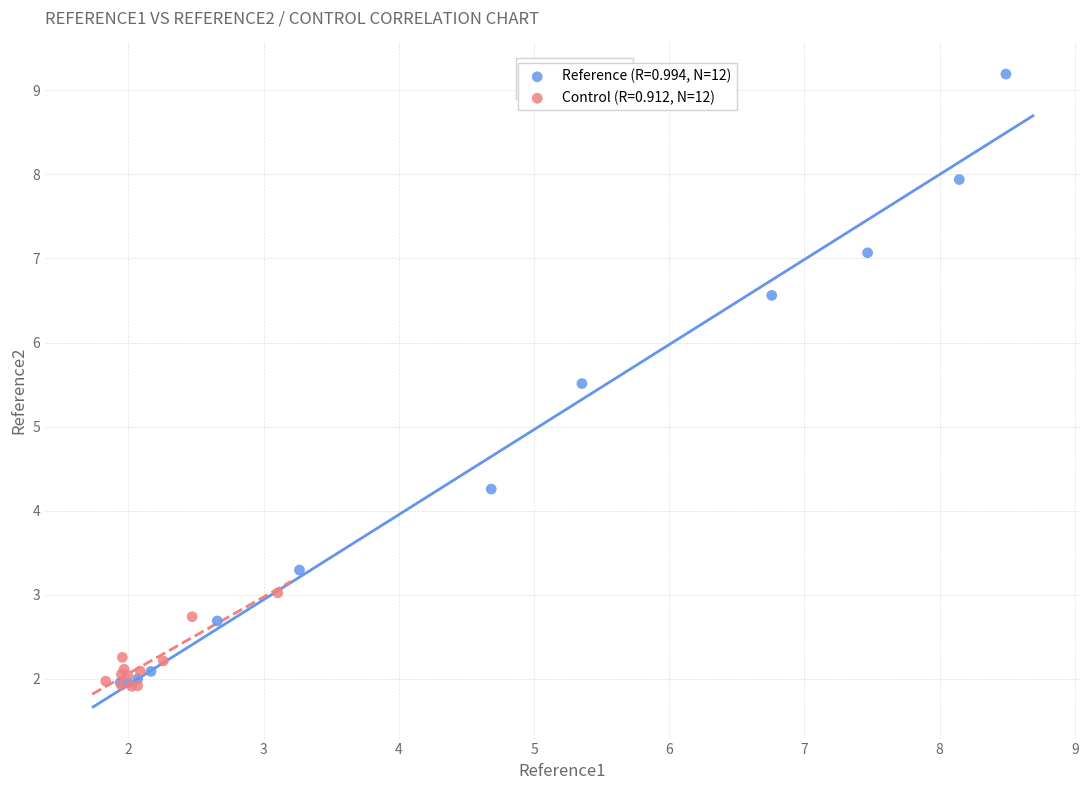

Which series has the largest Y range (max minus min)?

Reference (R=0.994, N=12)